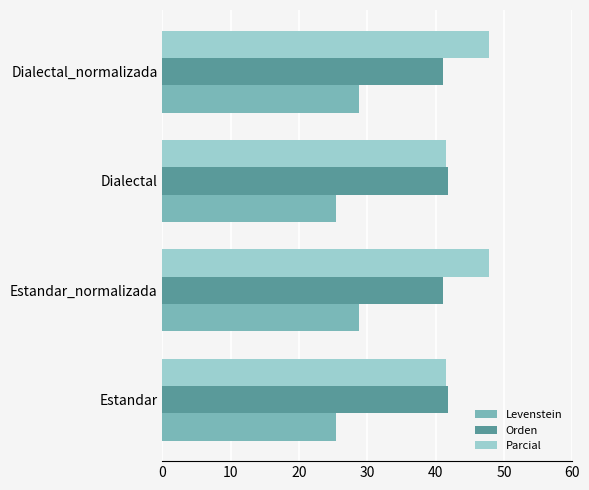

What are all the series names shown in the legend?

Levenstein, Orden, Parcial